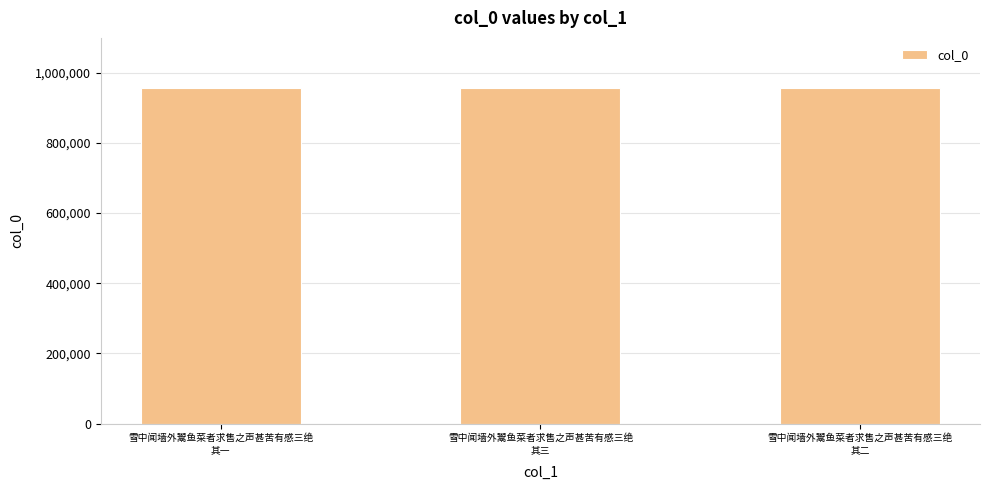

Does the chart contain any negative values?

No